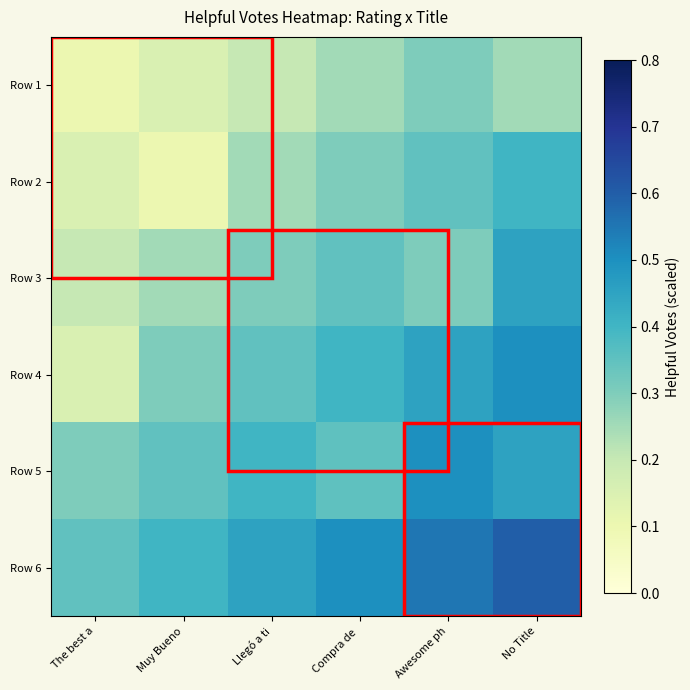

What is the total value across all series at Llegó a ti?

2.0